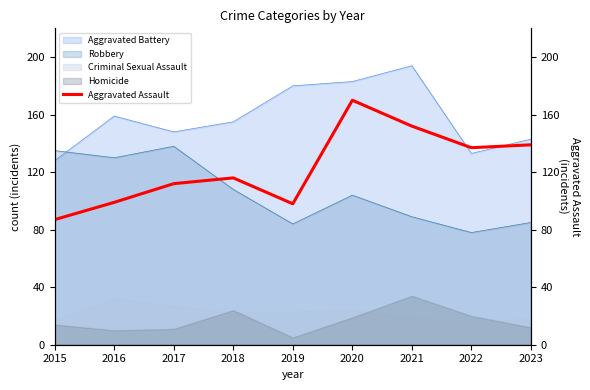

True or false: the data shows 99 at 2016.

True